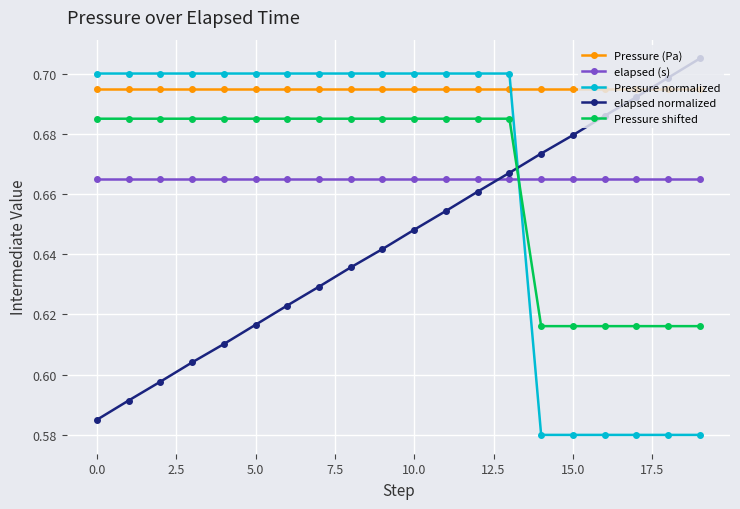

Which series has the largest total across all categories?

Pressure (Pa)